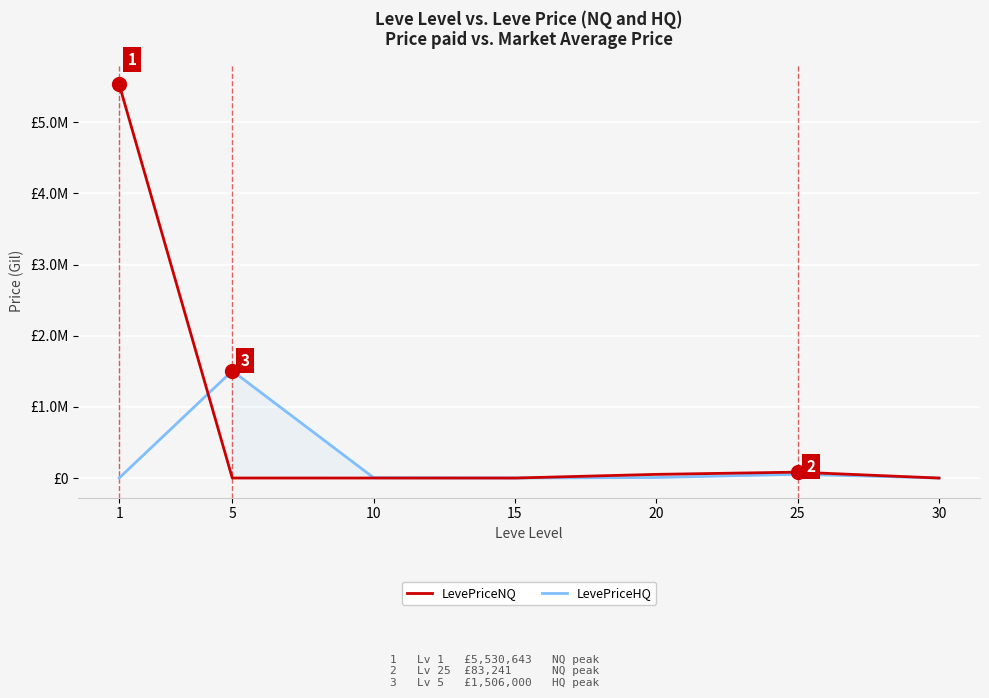

What are all the series names shown in the legend?

LevePriceNQ, LevePriceHQ